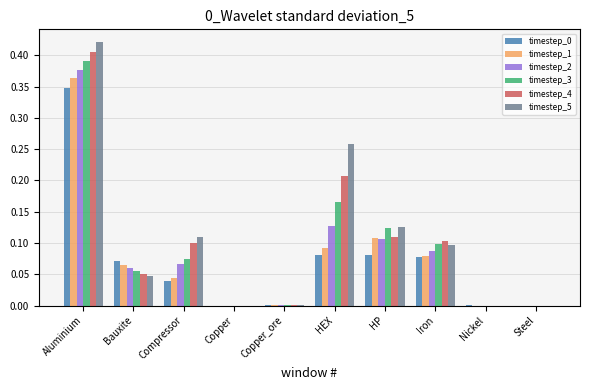

Is the value of timestep_0 at Aluminium greater than the value of timestep_5 at Iron?

Yes